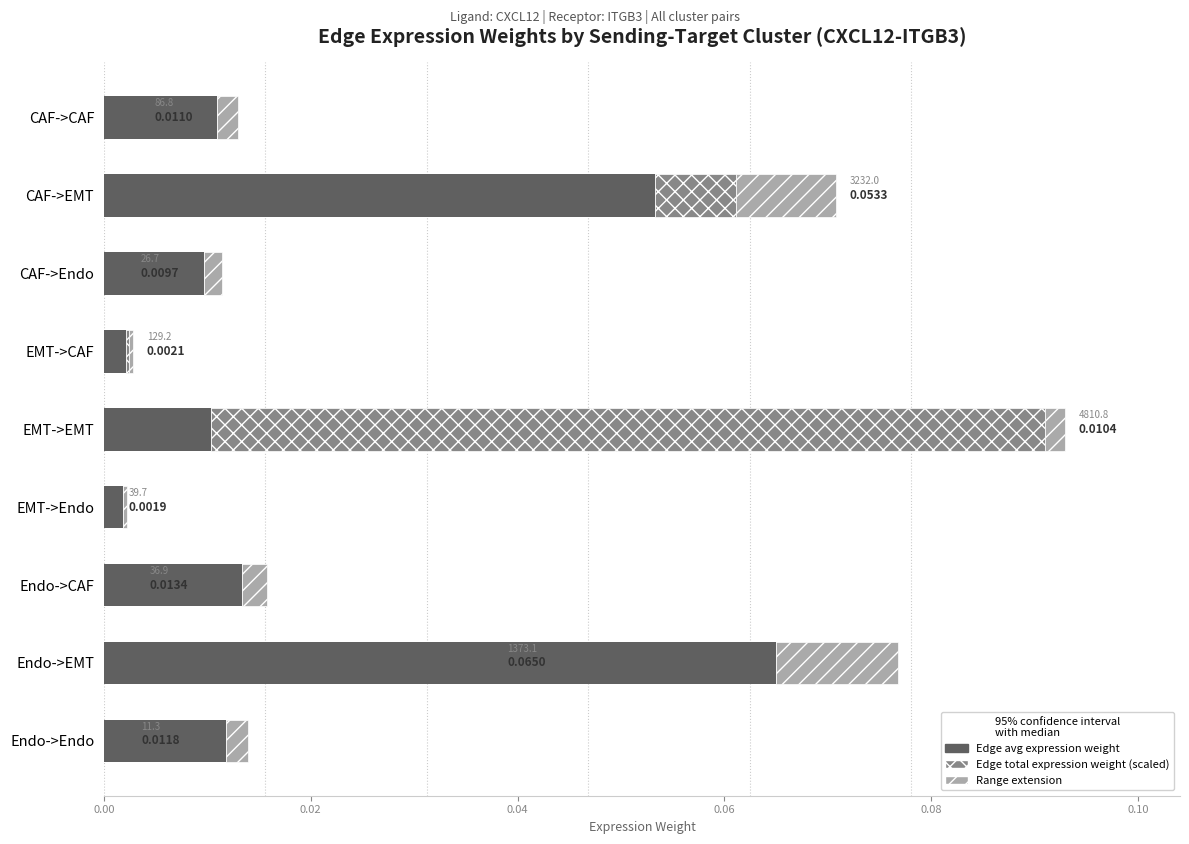

At which category is the sum across all series the highest?

EMT->EMT